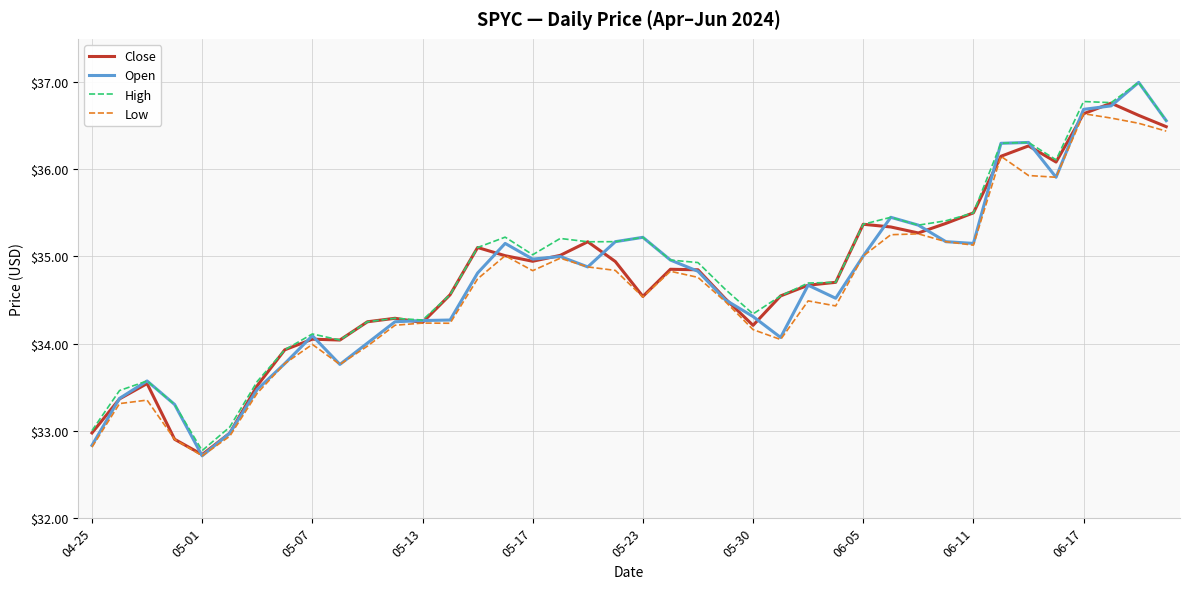

What is the lowest value of the Low series?

32.7